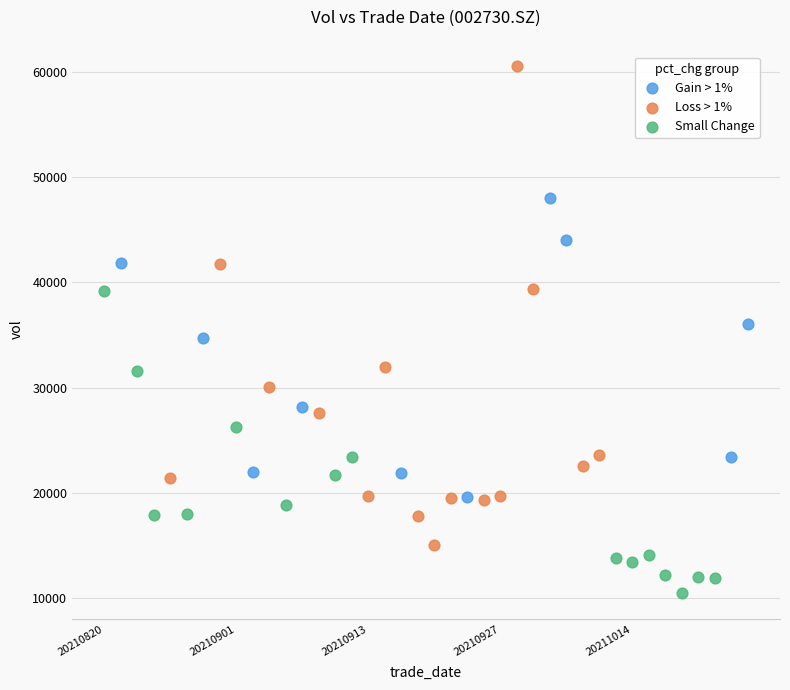

Which series reaches the minimum Y coordinate?

Small Change